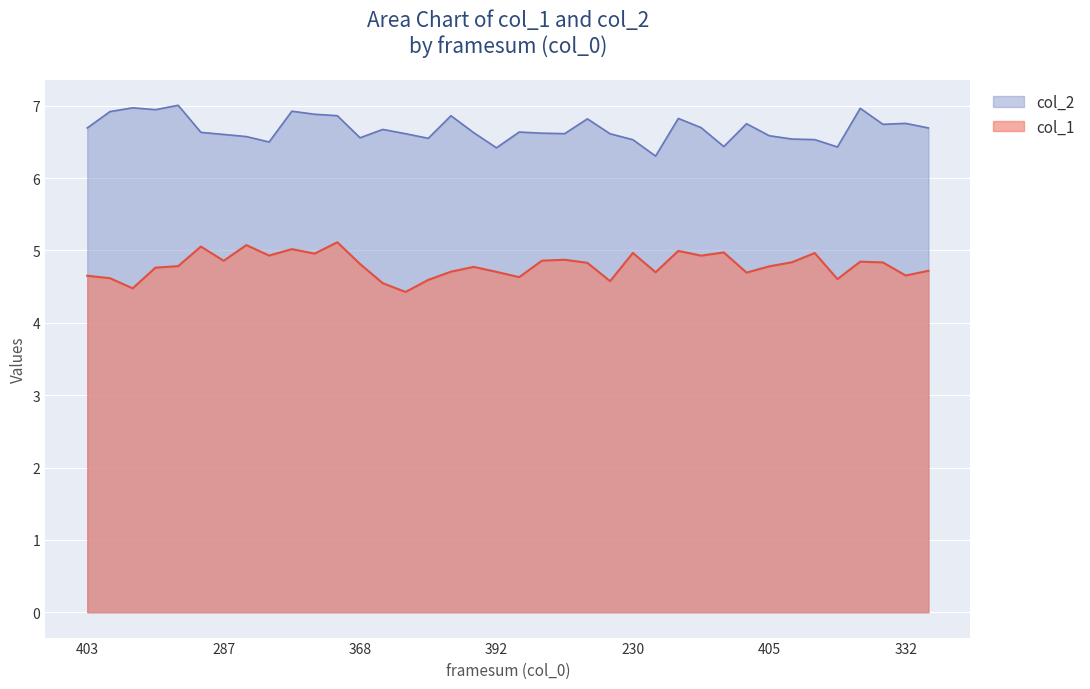

Which has a higher value, 8 or 17?

8